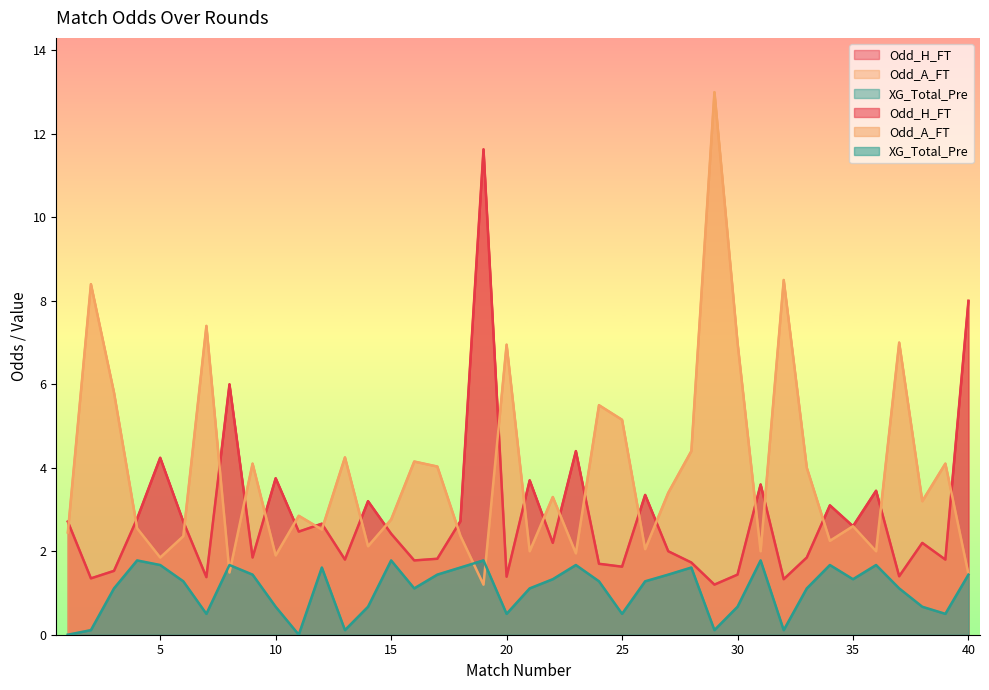

How many categories are shown in the chart?

40